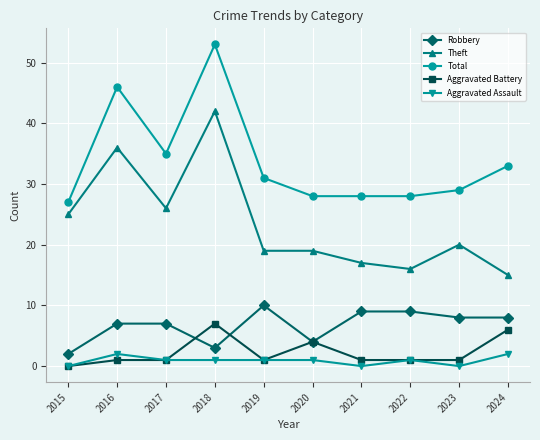

True or false: Total and Robbery intersect in this chart.

False